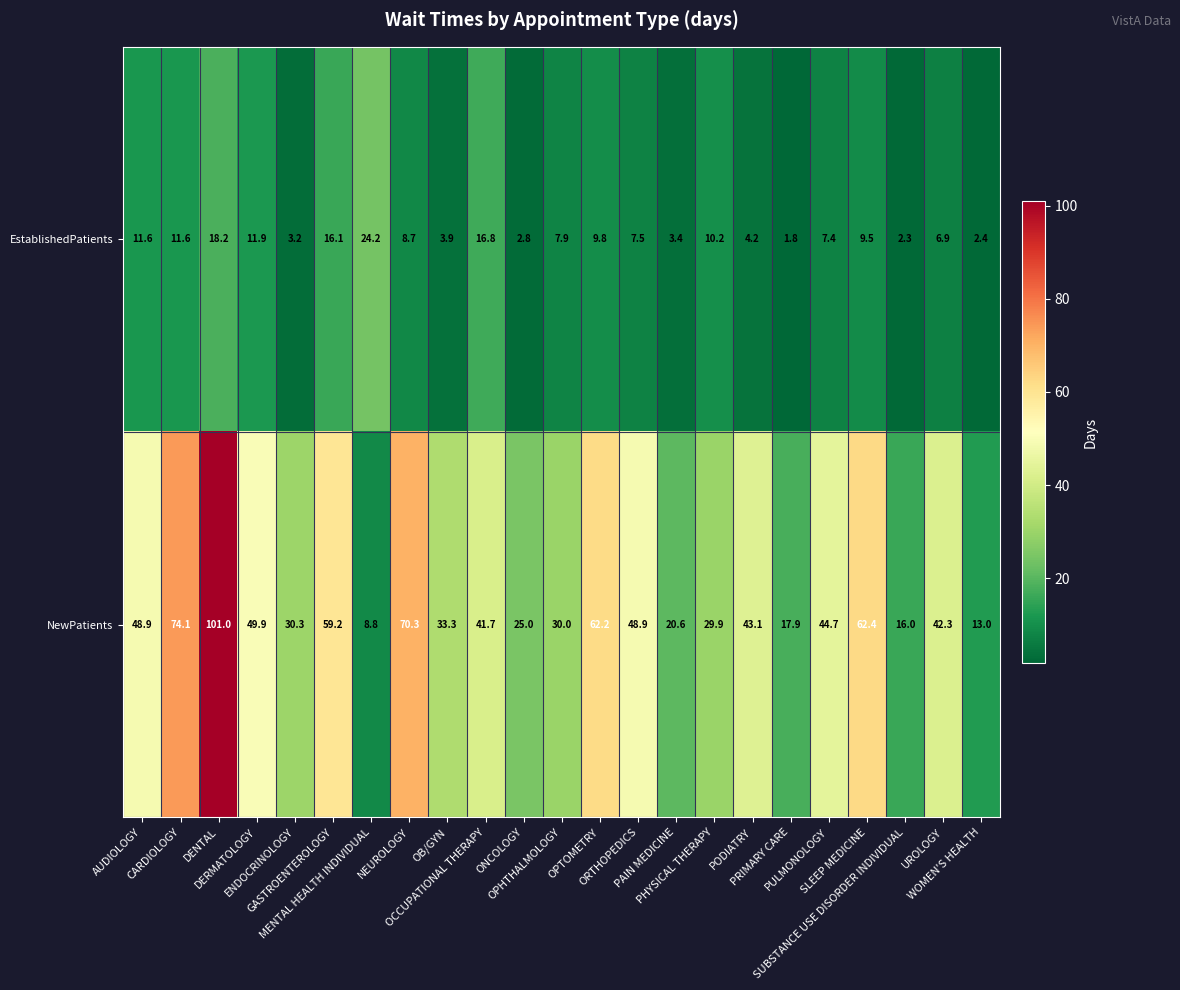

What is the minimum value for NewPatients?

8.8